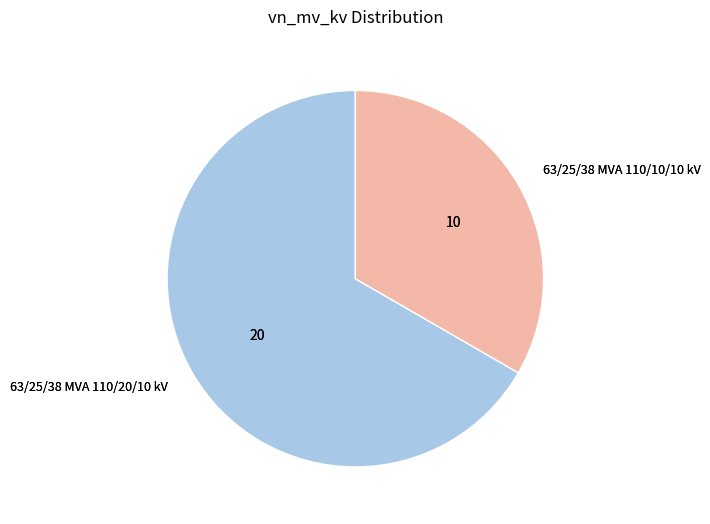

What is the smallest slice in the pie chart?

63/25/38 MVA 110/10/10 kV